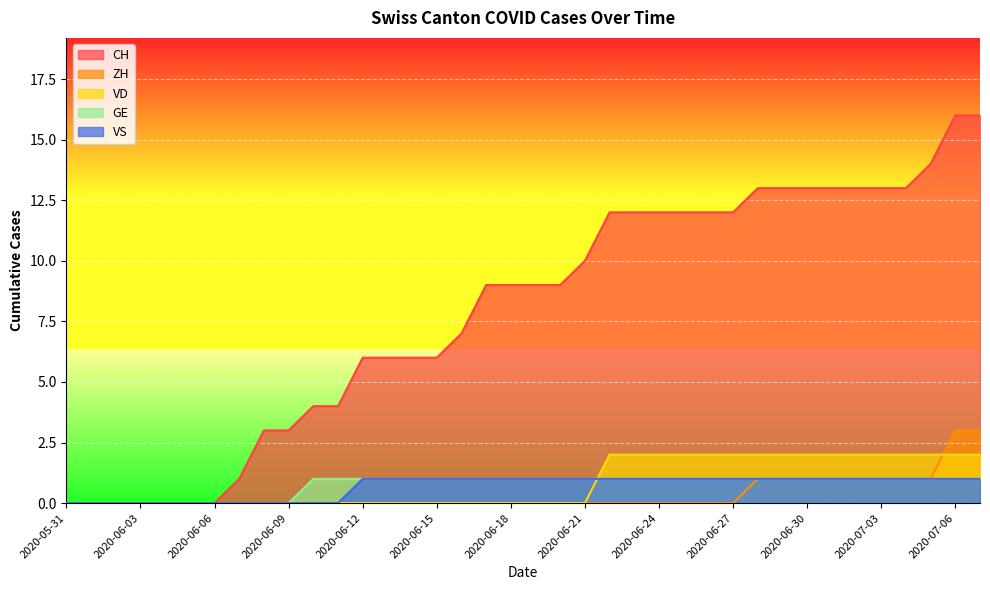

List the labels in order of GE value, smallest first.

2020-05-31, 2020-06-01, 2020-06-02, 2020-06-03, 2020-06-04, 2020-06-05, 2020-06-06, 2020-06-07, 2020-06-08, 2020-06-09, 2020-06-10, 2020-06-11, 2020-06-12, 2020-06-13, 2020-06-14, 2020-06-15, 2020-06-16, 2020-06-17, 2020-06-18, 2020-06-19, 2020-06-20, 2020-06-21, 2020-06-22, 2020-06-23, 2020-06-24, 2020-06-25, 2020-06-26, 2020-06-27, 2020-06-28, 2020-06-29, 2020-06-30, 2020-07-01, 2020-07-02, 2020-07-03, 2020-07-04, 2020-07-05, 2020-07-06, 2020-07-07